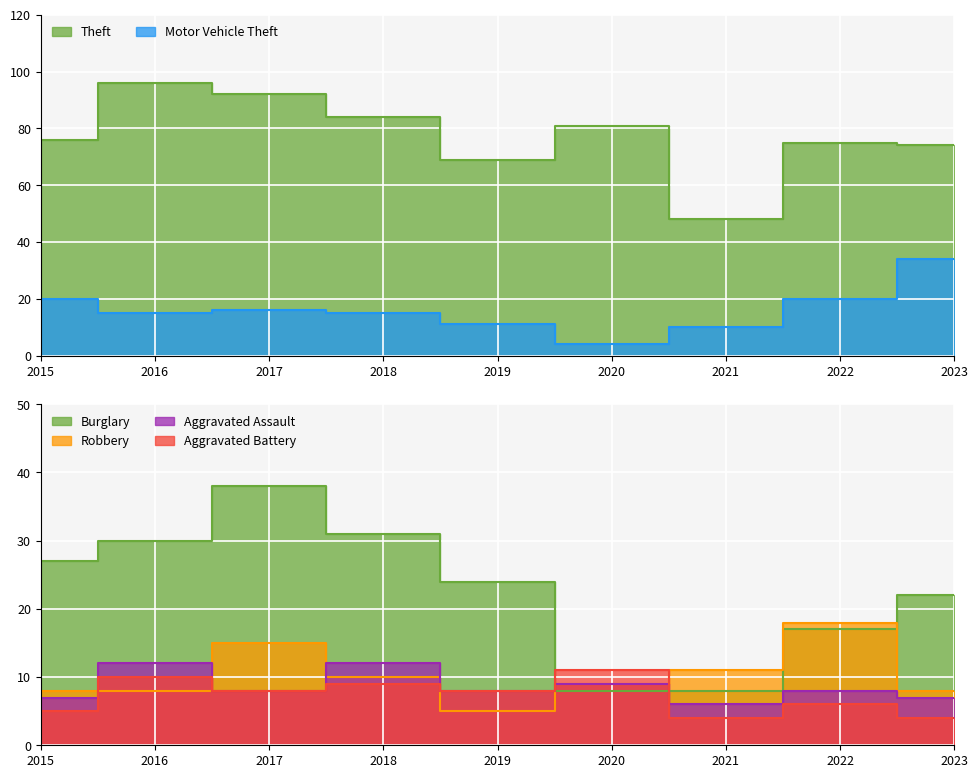

Is it true that Burglary equals 22 at 2023?

True